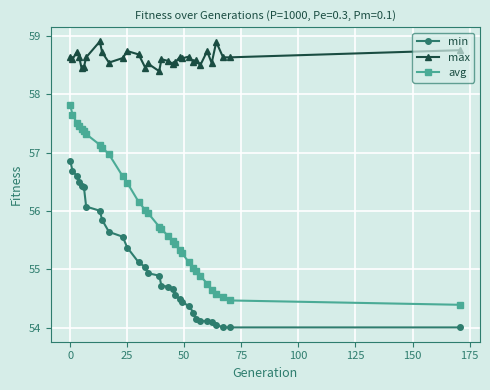

How many lines are shown in the chart?

3